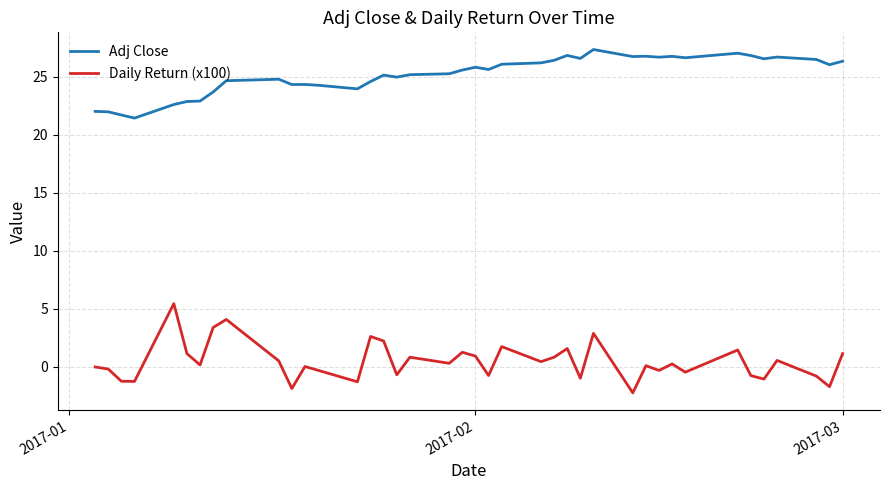

What is the difference between the second highest and minimum values in the Daily Return (x100) series?

6.3